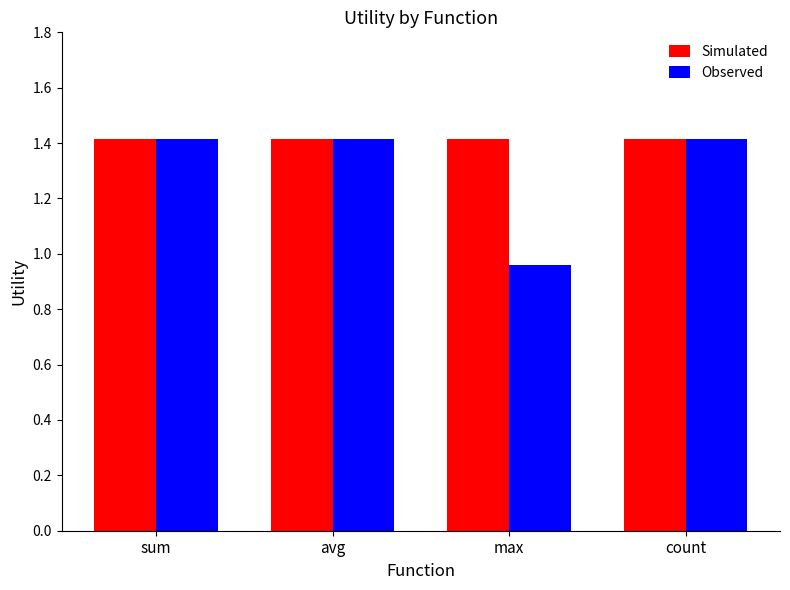

List the series in order of their overall mean, highest first.

Simulated, Observed